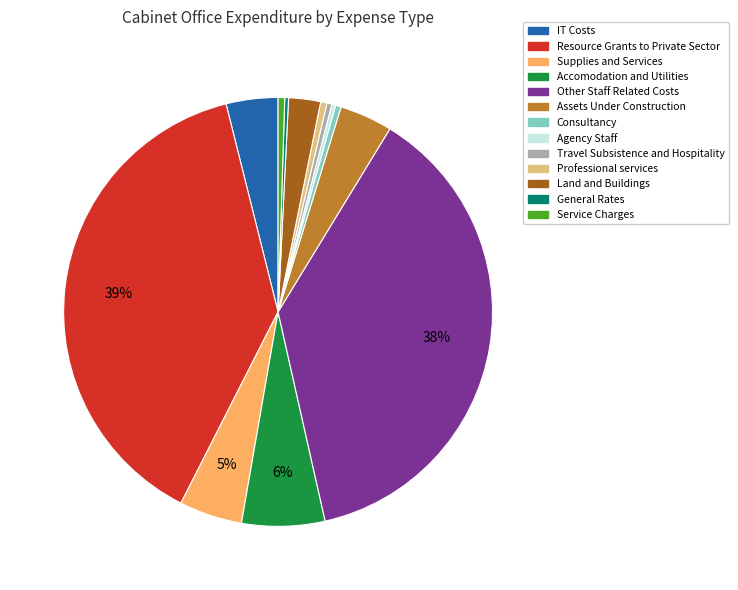

Is it true that General Rates is 0% of the pie?

True